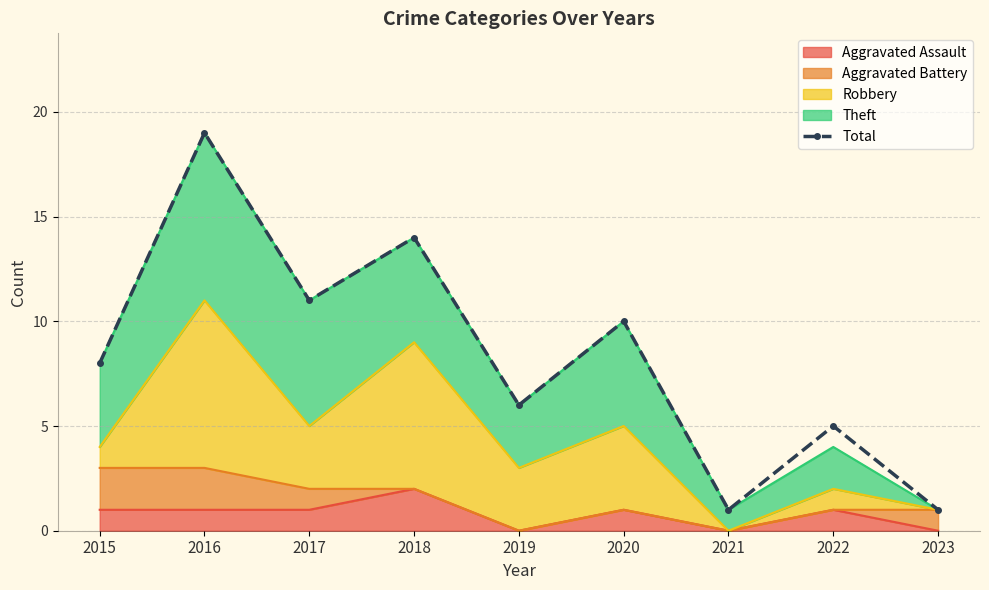

What is the difference between the maximum and minimum values?

18